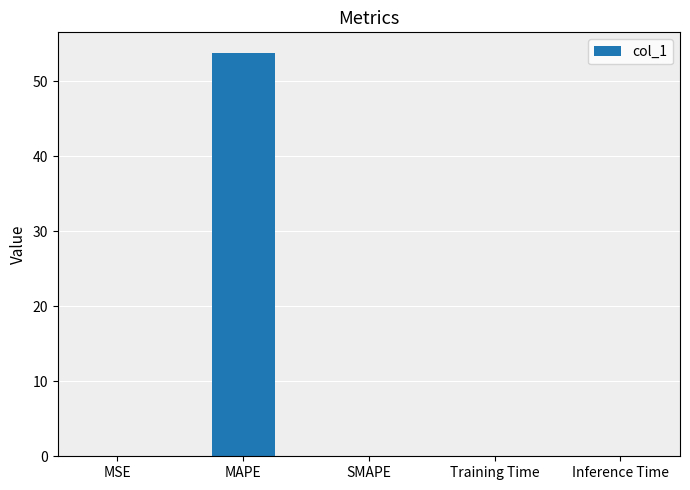

The value at MAPE is 53.9. True or false?

True